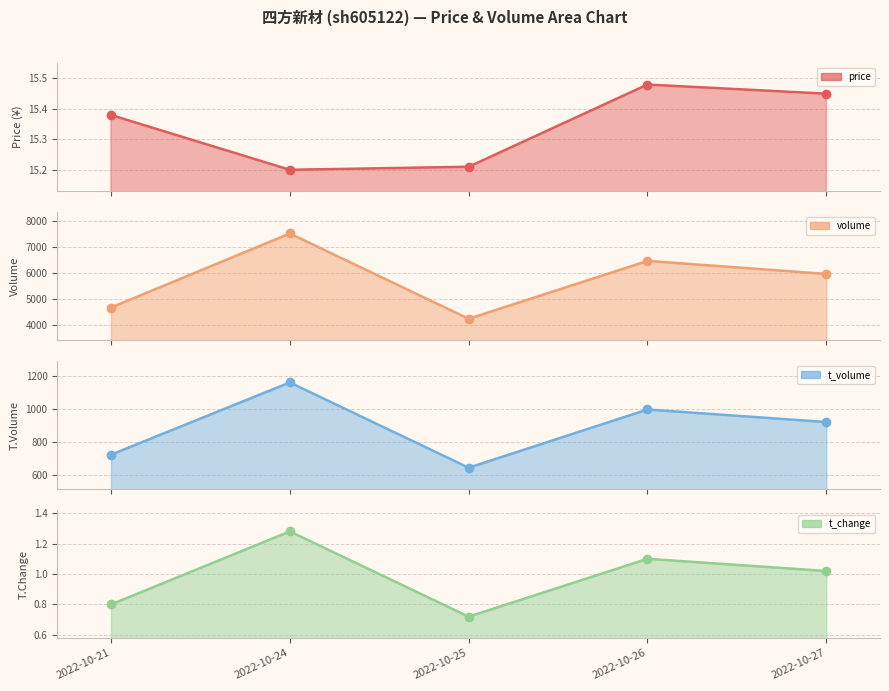

At which category is the sum across all series the highest?

2022-10-24